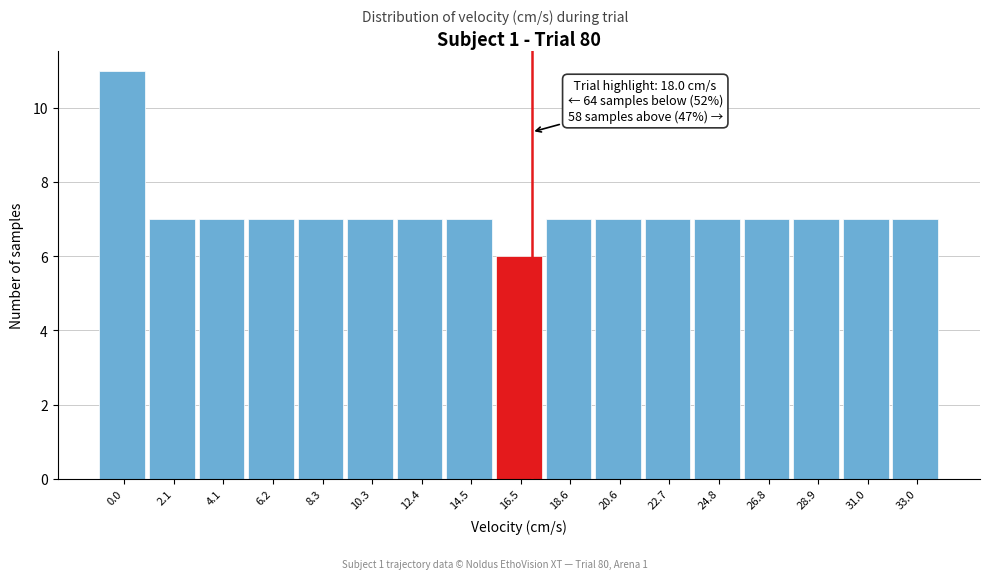

Reading right to left, what are all the values shown in this chart?

33.0=7	31.0=7	28.9=7	26.8=7	24.8=7	22.7=7	20.6=7	18.6=7	16.5=6	14.5=7	12.4=7	10.3=7	8.3=7	6.2=7	4.1=7	2.1=7	0.0=11